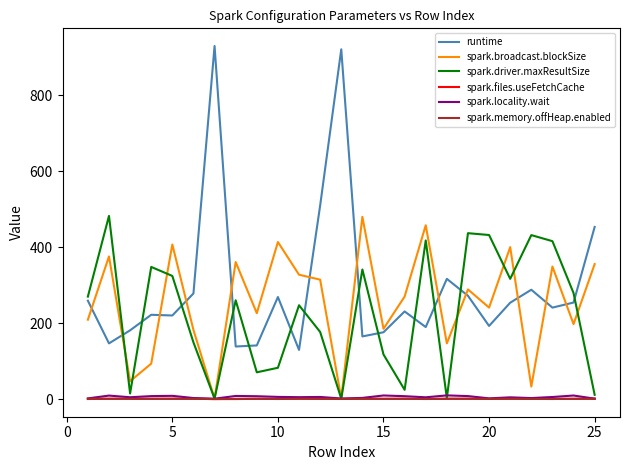

True or false: spark.driver.maxResultSize has more than 2 interior local peaks.

True